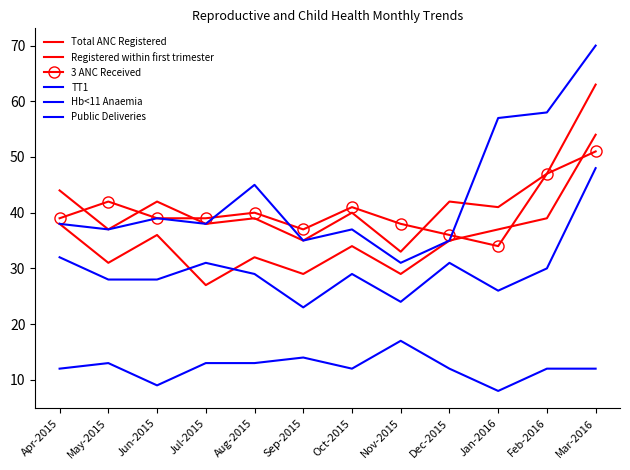

At which label does 3 ANC Received first exceed 39?

May-2015